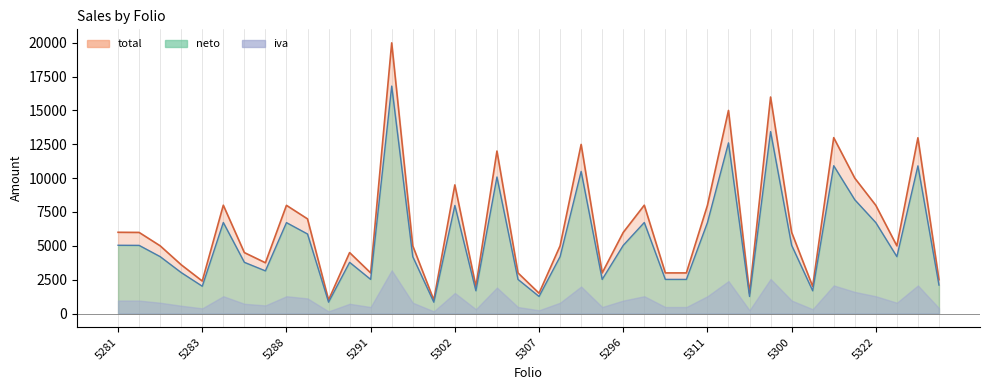

Where is the first local maximum for neto?

5286